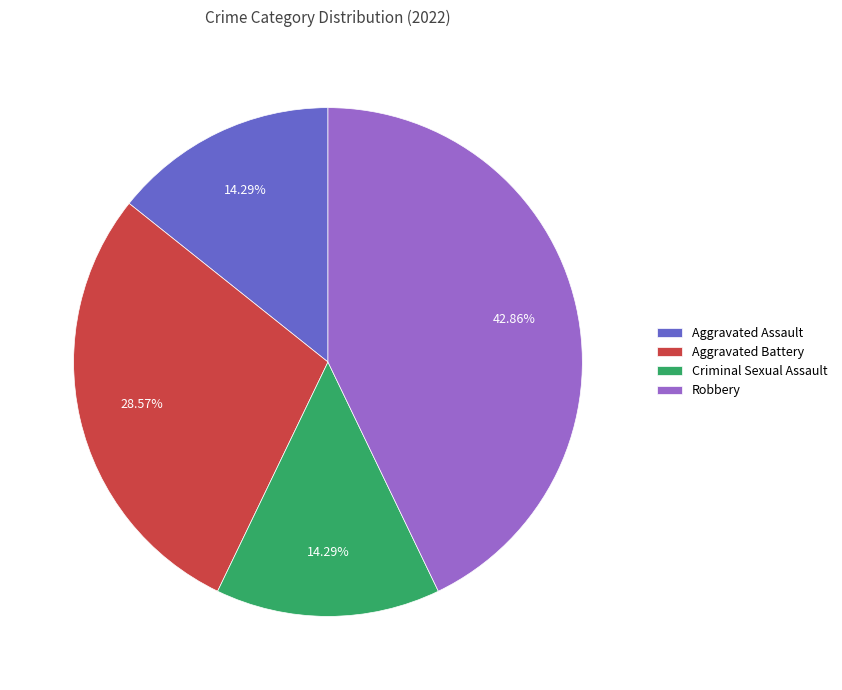

Does Aggravated Assault account for over 50% of the chart?

No